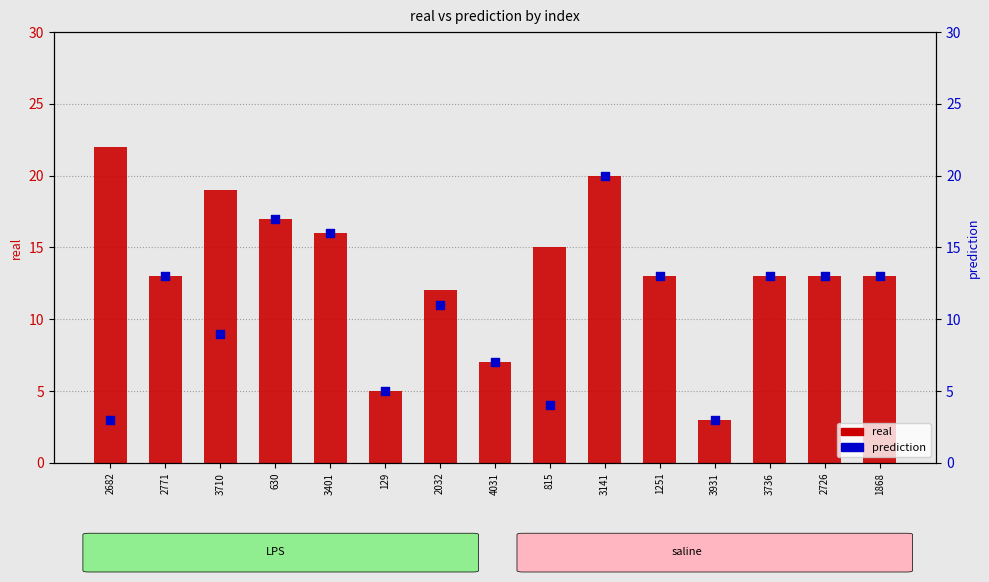

At which category is the sum across all series the highest?

3141